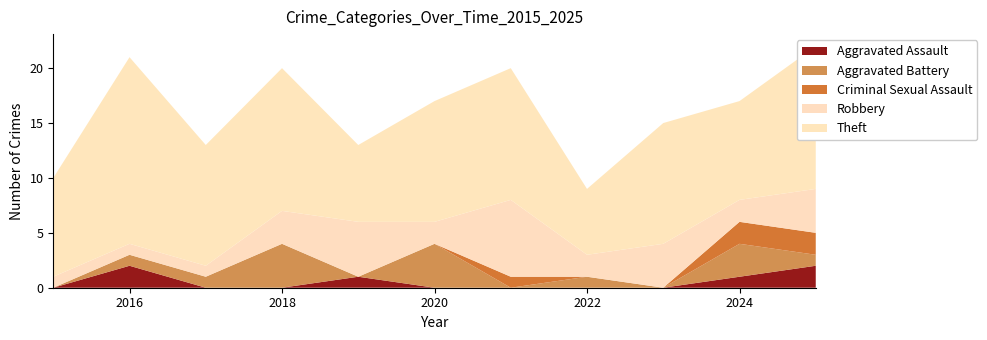

Reading left to right, what are all the values shown in this chart?

Aggravated Assault: 0	2	0	0	1	0	0	0	0	1	2
Aggravated Battery: 0	1	1	4	0	4	0	1	0	3	1
Criminal Sexual Assault: 0	0	0	0	0	0	1	0	0	2	2
Robbery: 1	1	1	3	5	2	7	2	4	2	4
Theft: 9	17	11	13	7	11	12	6	11	9	13